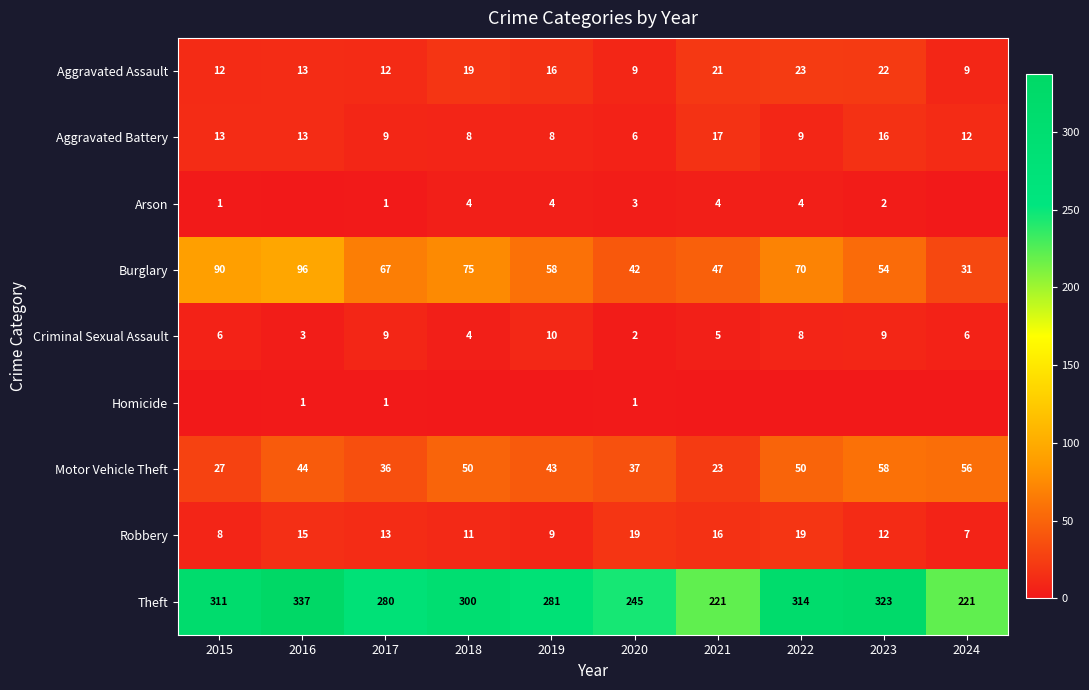

At which label does Motor Vehicle Theft reach its minimum?

2021